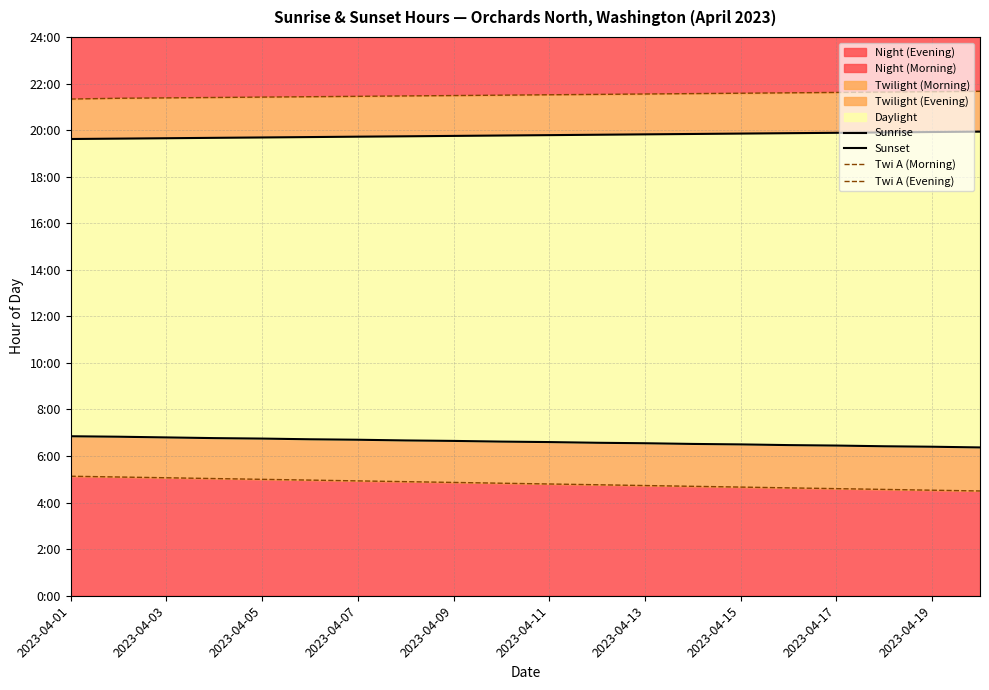

True or false: Sunset and Twi A (Evening) intersect in this chart.

False